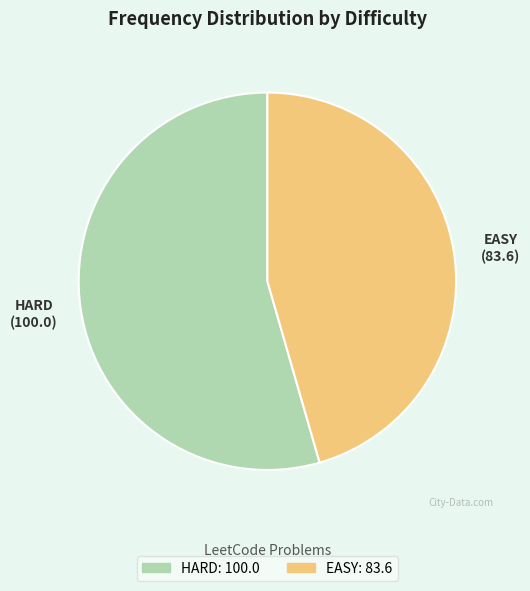

What is the ratio of the value at EASY to the value at HARD?

0.8